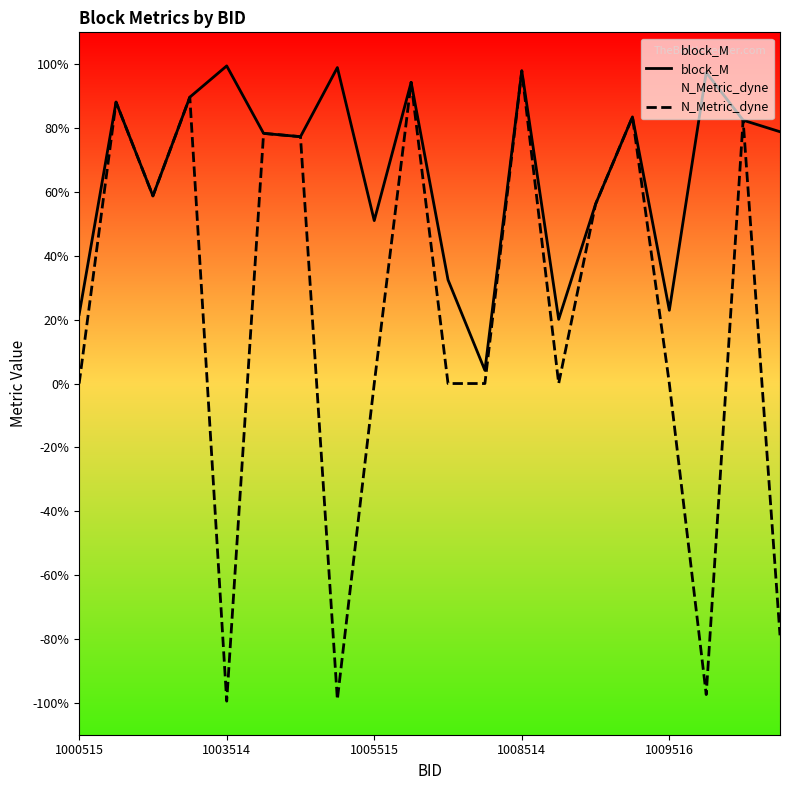

True or false: block_M has more than 1 interior local peaks.

True